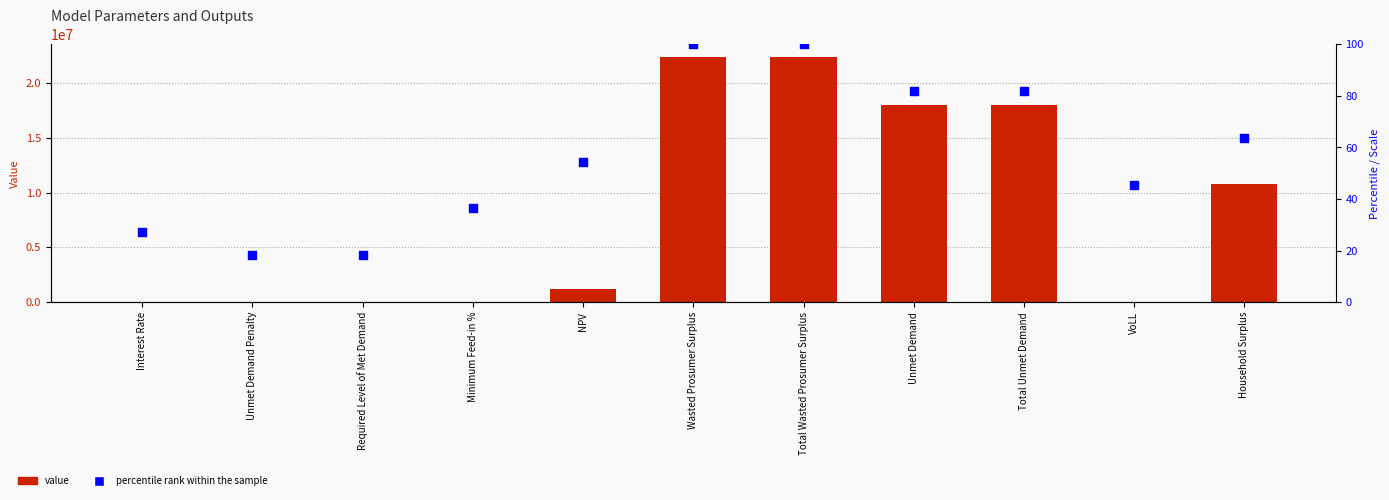

At how many categories does at least one series exceed 17855002?

4